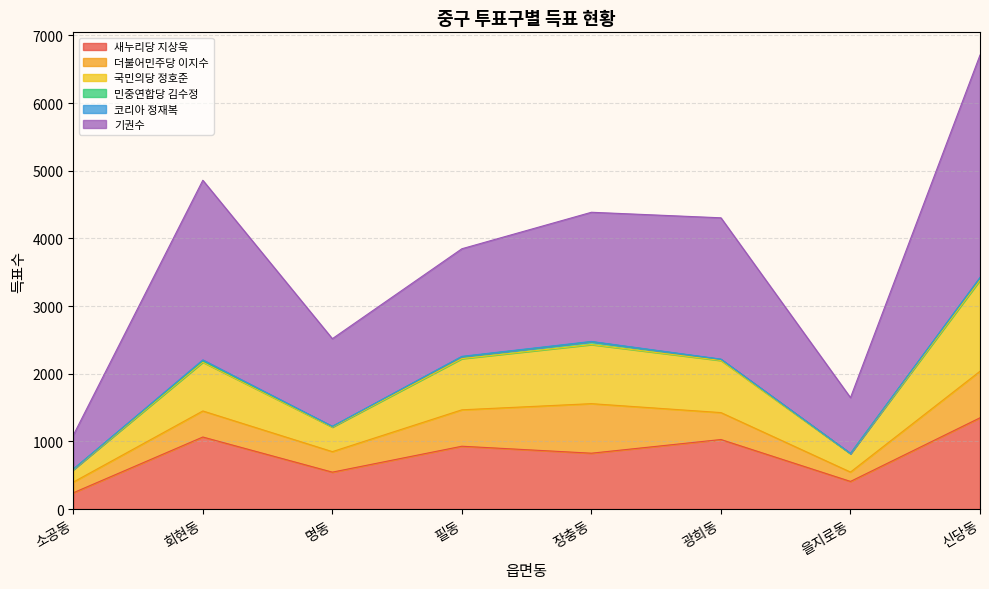

At which label does 새누리당 지상욱 reach its minimum?

소공동